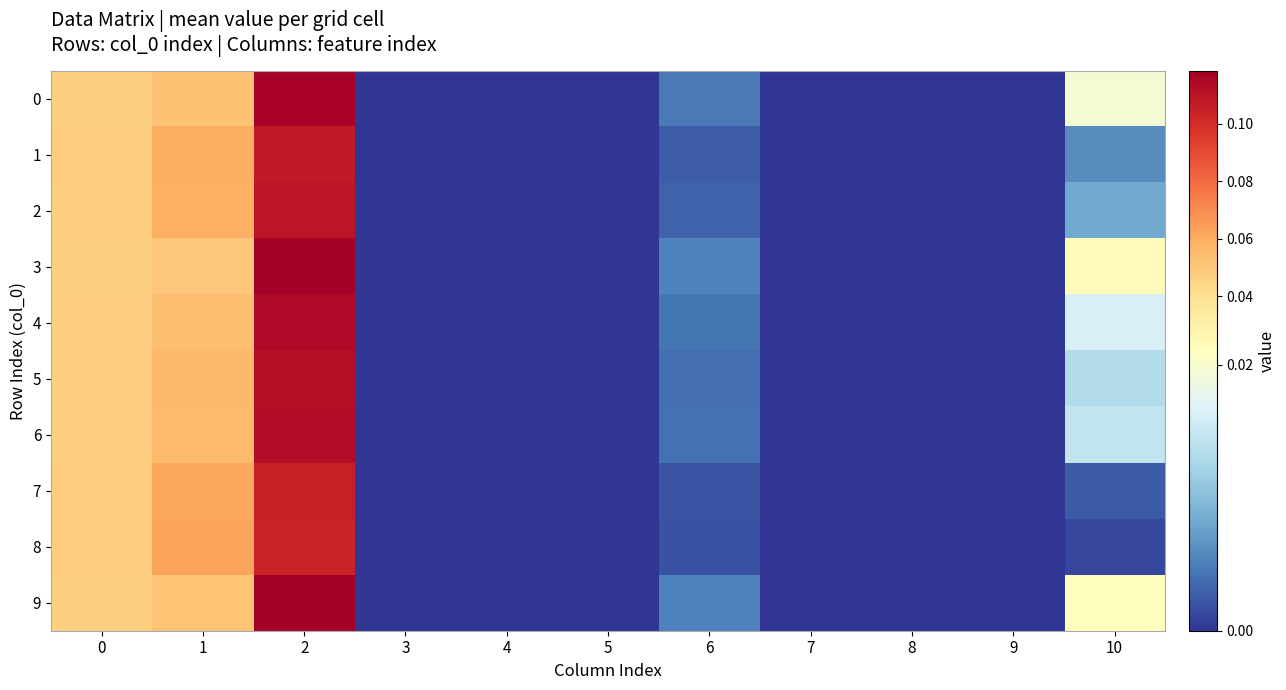

Which series changed the most between 2 and 8?

3